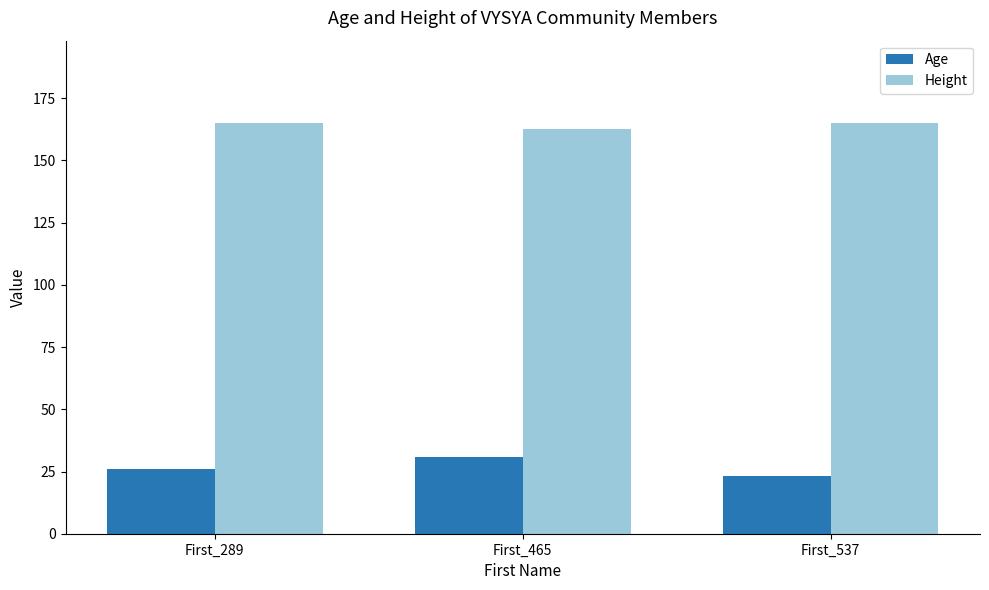

At First_289, list the series in order from largest to smallest.

Height, Age